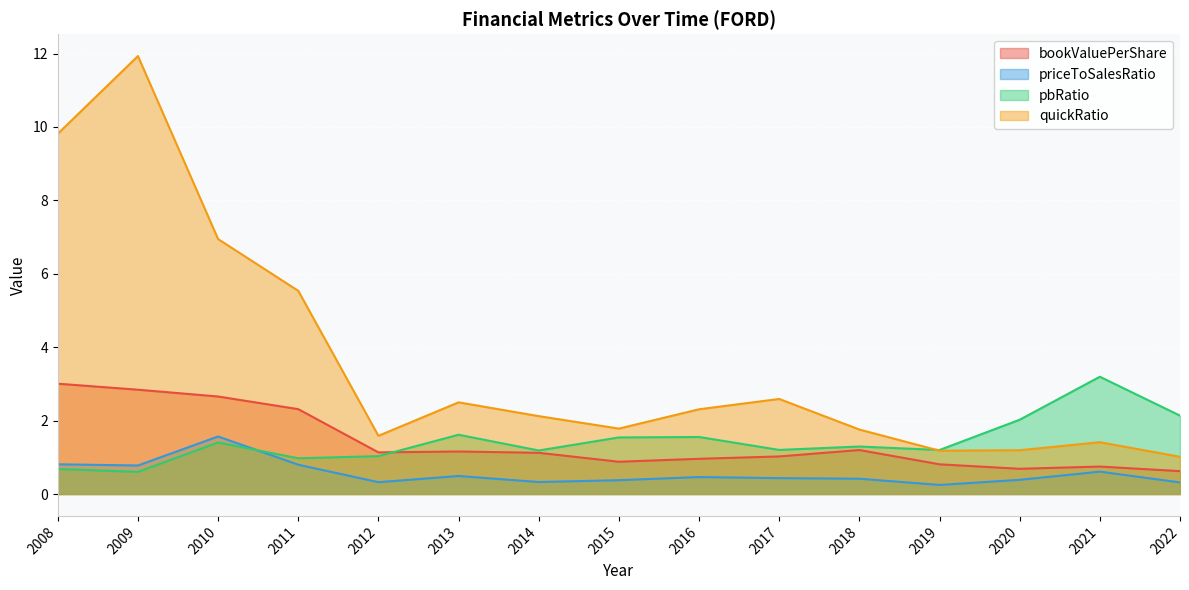

The quickRatio series shows 5.5 at 2011. True or false?

True